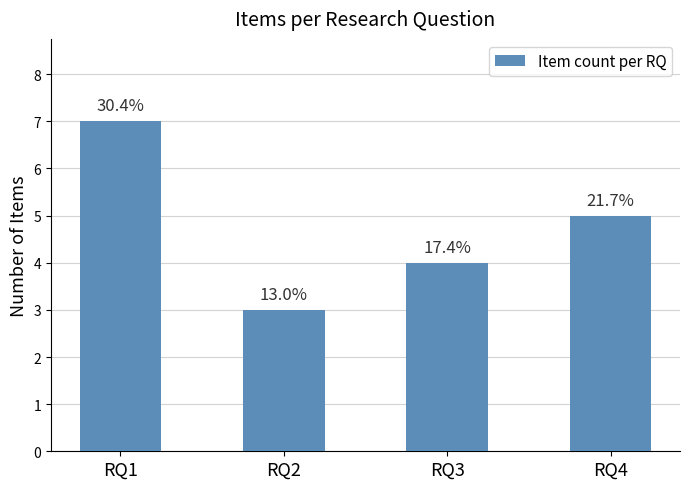

Are the bars grouped side by side (vs. stacked)?

No